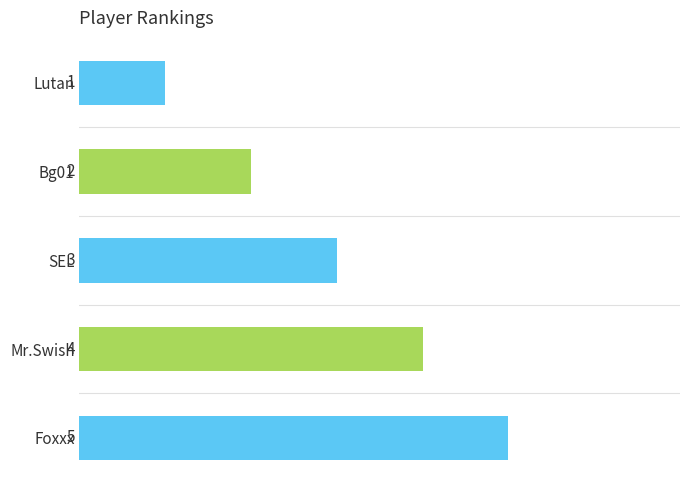

What is the minimum value shown in the chart?

1